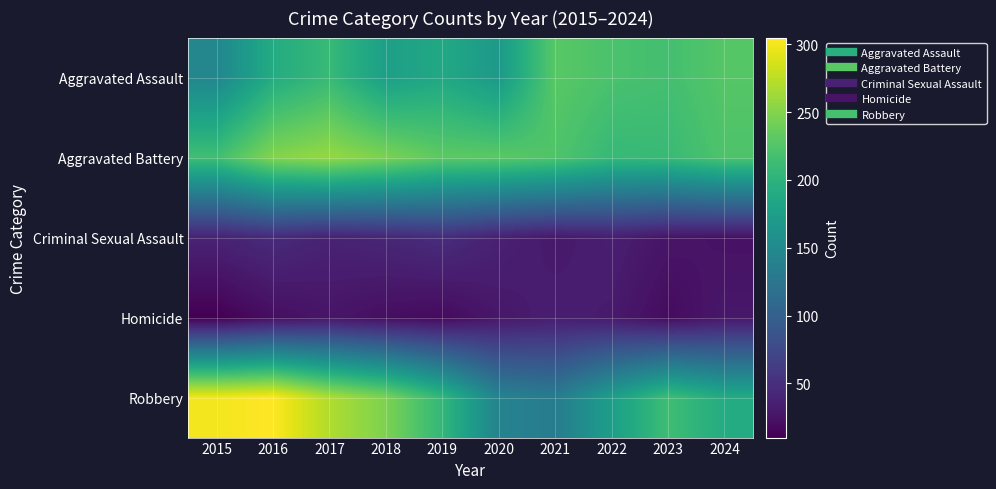

Which series has the widest spread of values?

Robbery